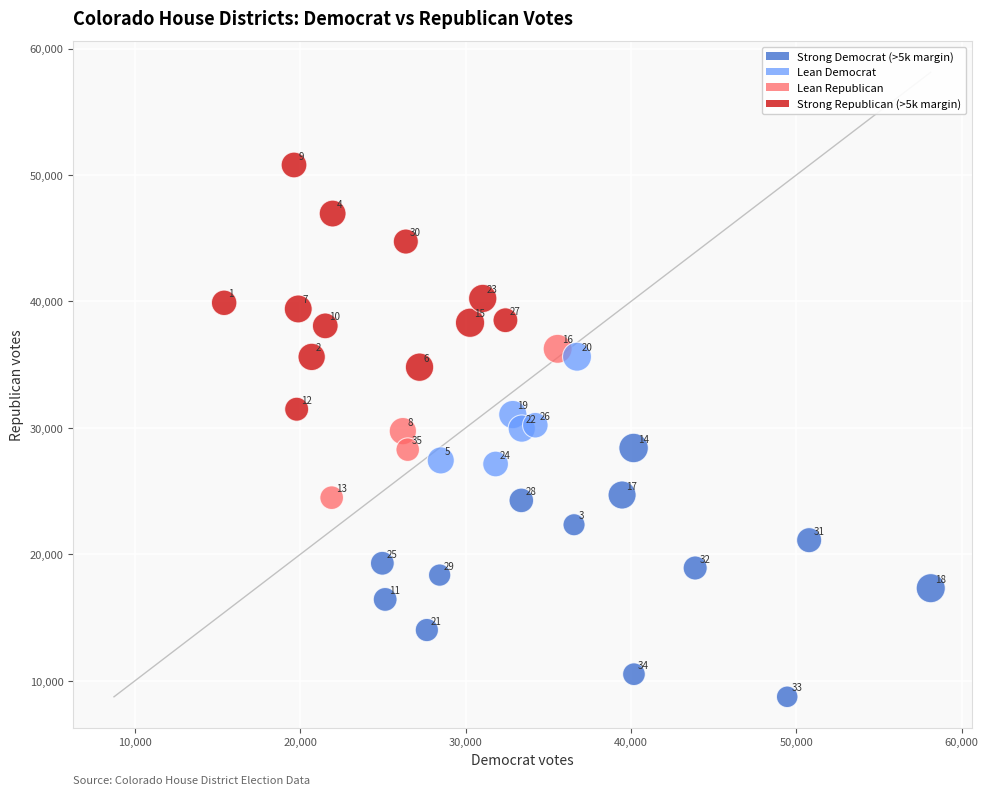

What is the range of X values (max minus min)?

42722